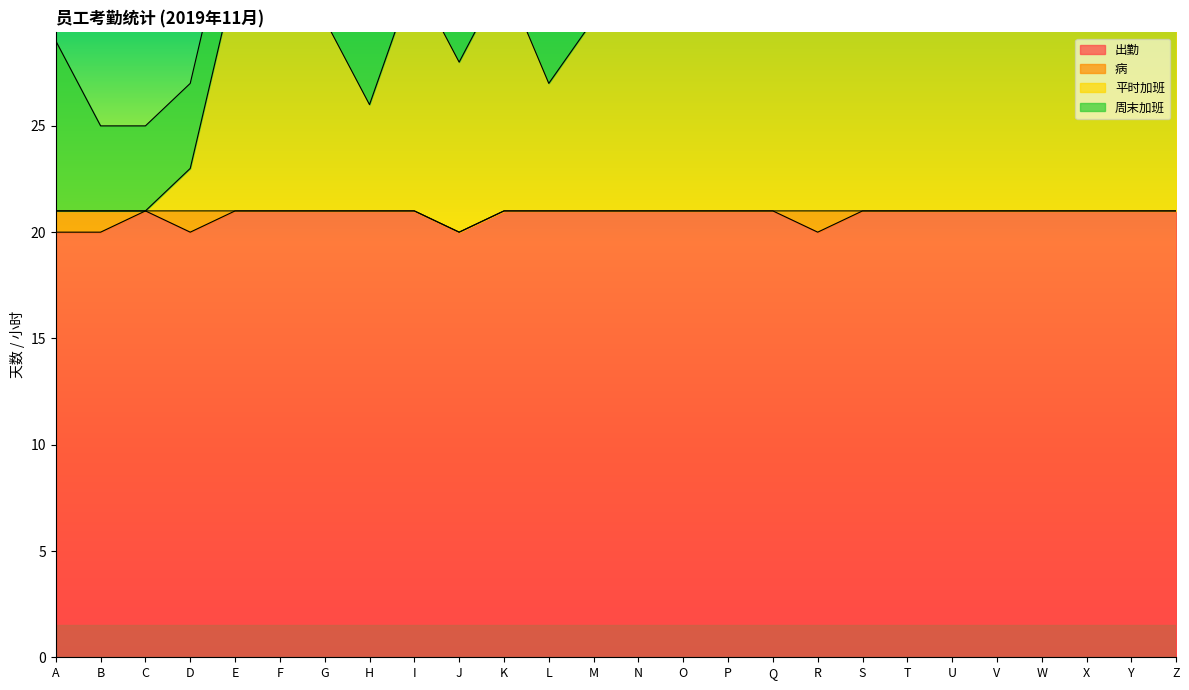

How many interior local valleys does the 平时加班 series have?

6